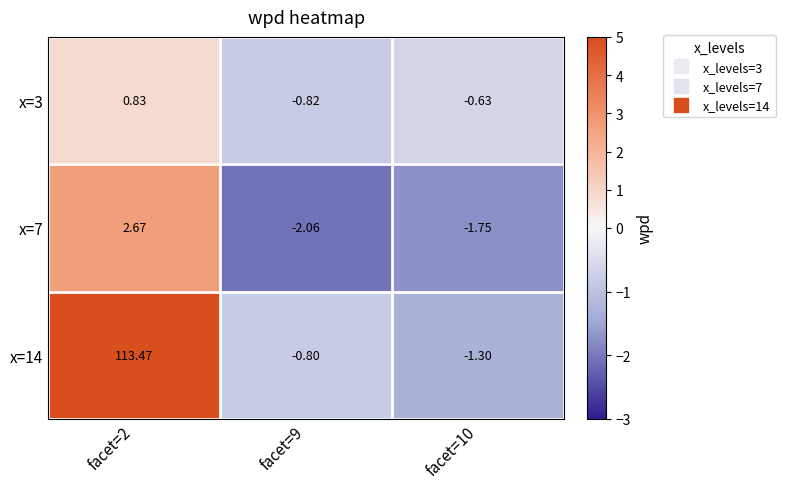

Which series has the widest spread of values?

x=14